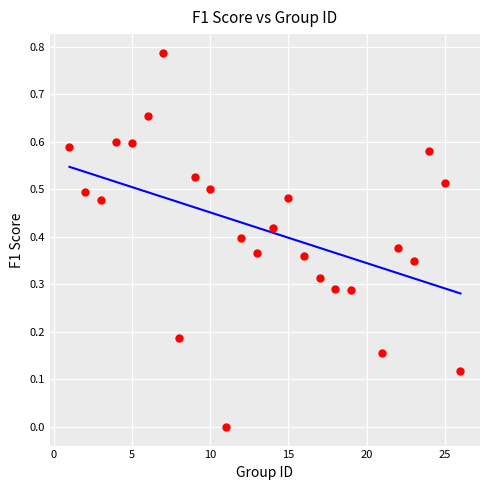

What is the range of X values (max minus min)?

25.0